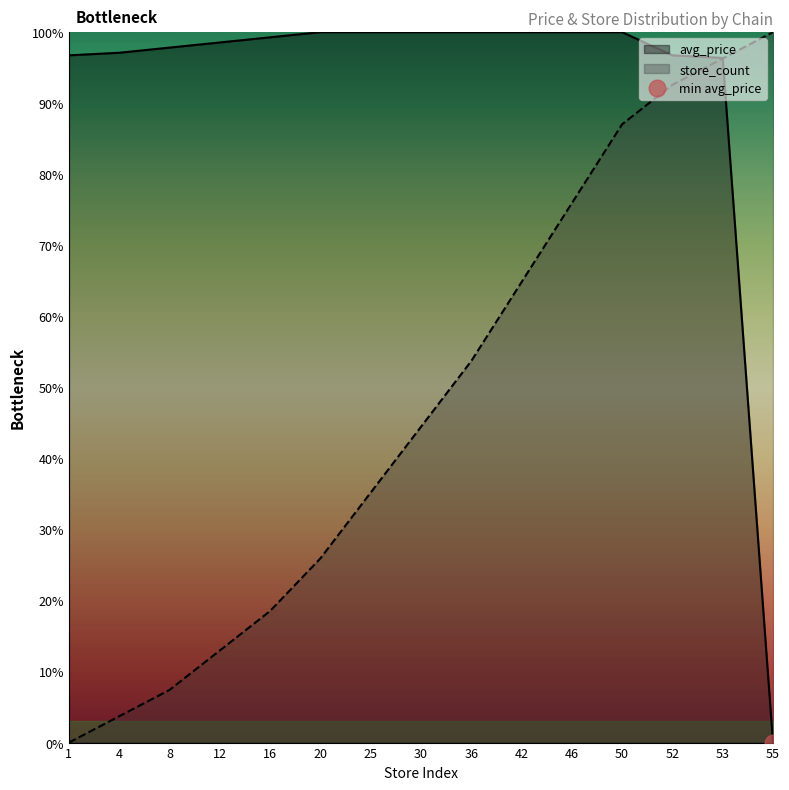

What is the value of the store_count point at the 14th from the left?

96.3